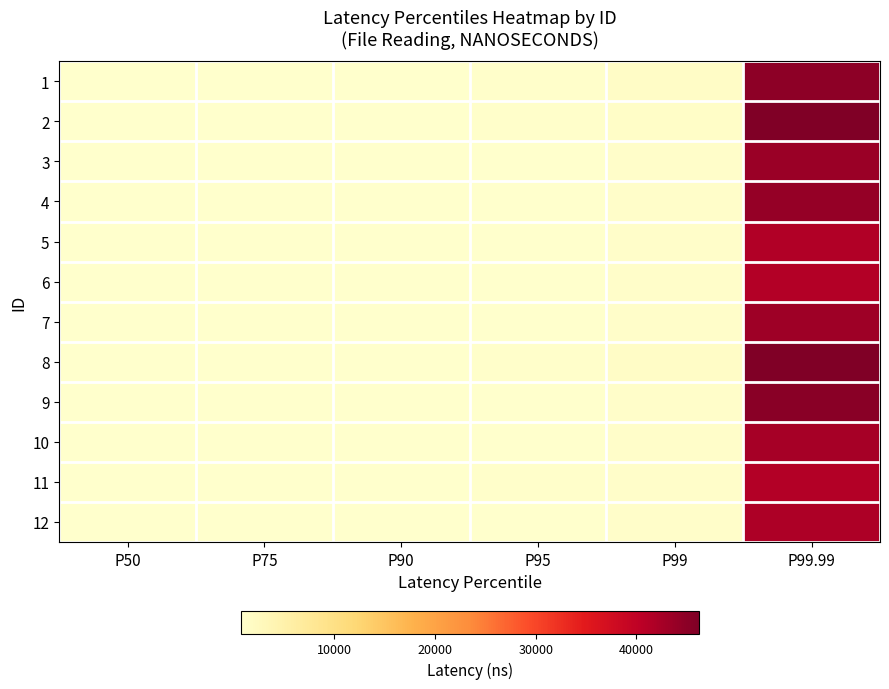

Reading left to right, what are all the values shown in this chart?

1: P50=716	P75=747	P90=826	P95=947	P99=1535	P99.99=44786
2: P50=719	P75=751	P90=845	P95=951	P99=1327	P99.99=46175
3: P50=717	P75=725	P90=747	P95=829	P99=1119	P99.99=43639
4: P50=717	P75=724	P90=757	P95=845	P99=1150	P99.99=44180
5: P50=716	P75=723	P90=736	P95=826	P99=1080	P99.99=41520
6: P50=716	P75=724	P90=749	P95=828	P99=1090	P99.99=41342
7: P50=717	P75=747	P90=788	P95=866	P99=1216	P99.99=43170
8: P50=718	P75=757	P90=850	P95=999	P99=1486	P99.99=46057
9: P50=716	P75=724	P90=750	P95=828	P99=1124	P99.99=45266
10: P50=716	P75=724	P90=750	P95=828	P99=1125	P99.99=42588
11: P50=717	P75=728	P90=784	P95=932	P99=1144	P99.99=41371
12: P50=717	P75=725	P90=756	P95=840	P99=1121	P99.99=41753